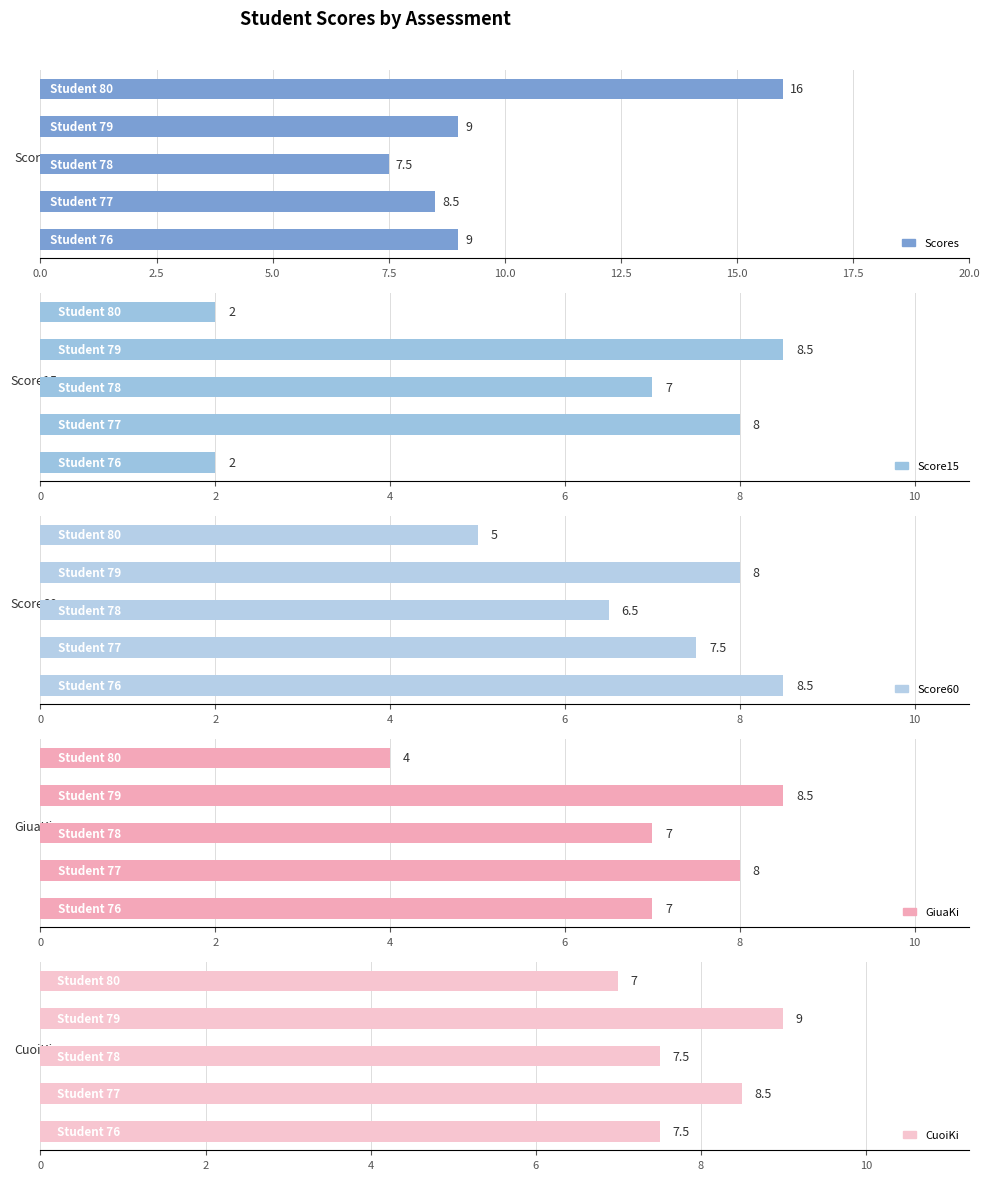

True or false: GiuaKi has a value of 4.0 at 10.0.

True